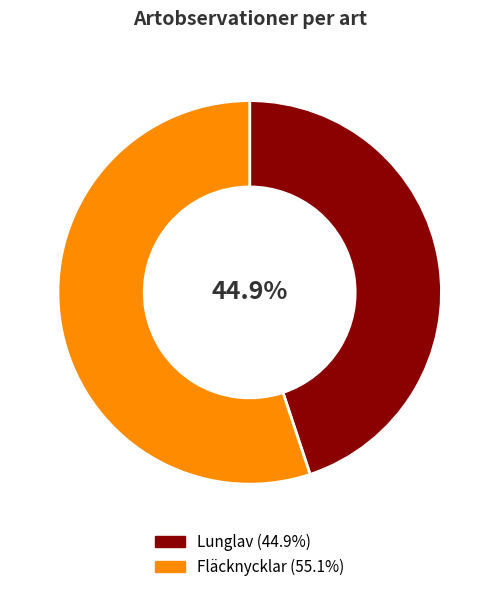

Does any single category account for the majority?

Yes